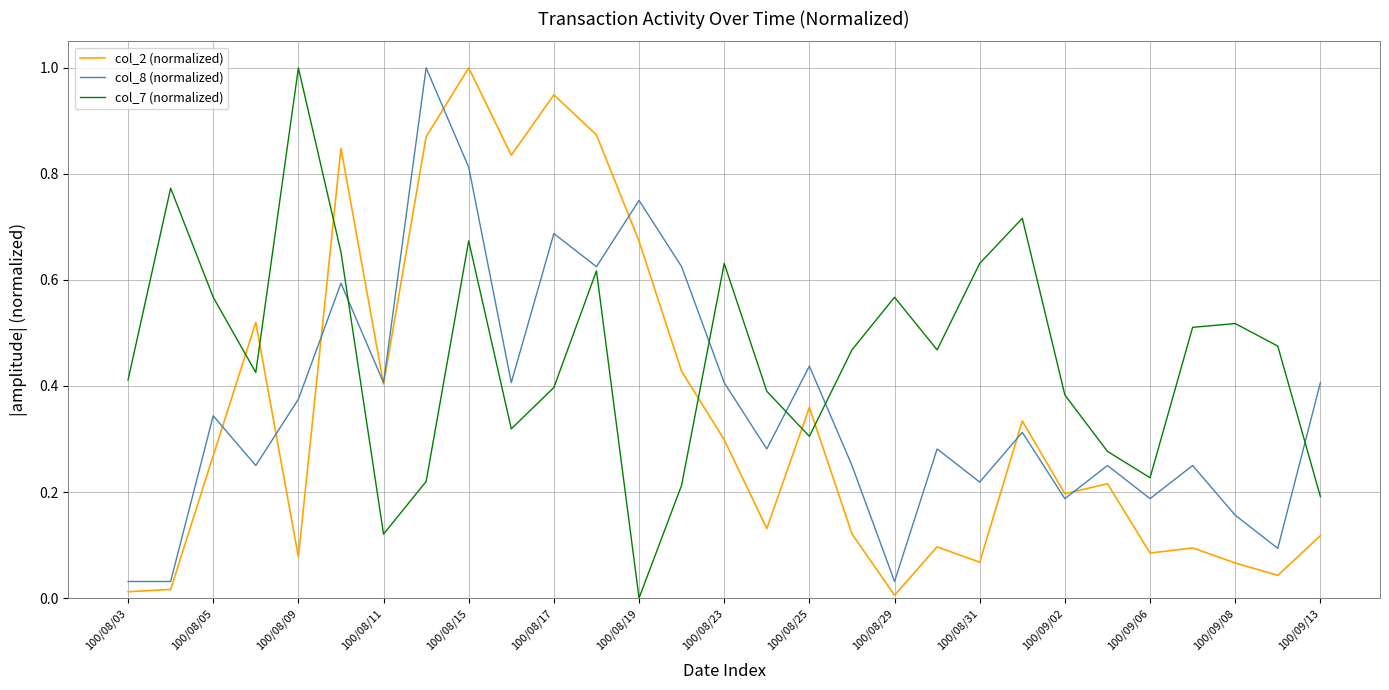

What are all the series names shown in the legend?

col_2 (normalized), col_8 (normalized), col_7 (normalized)